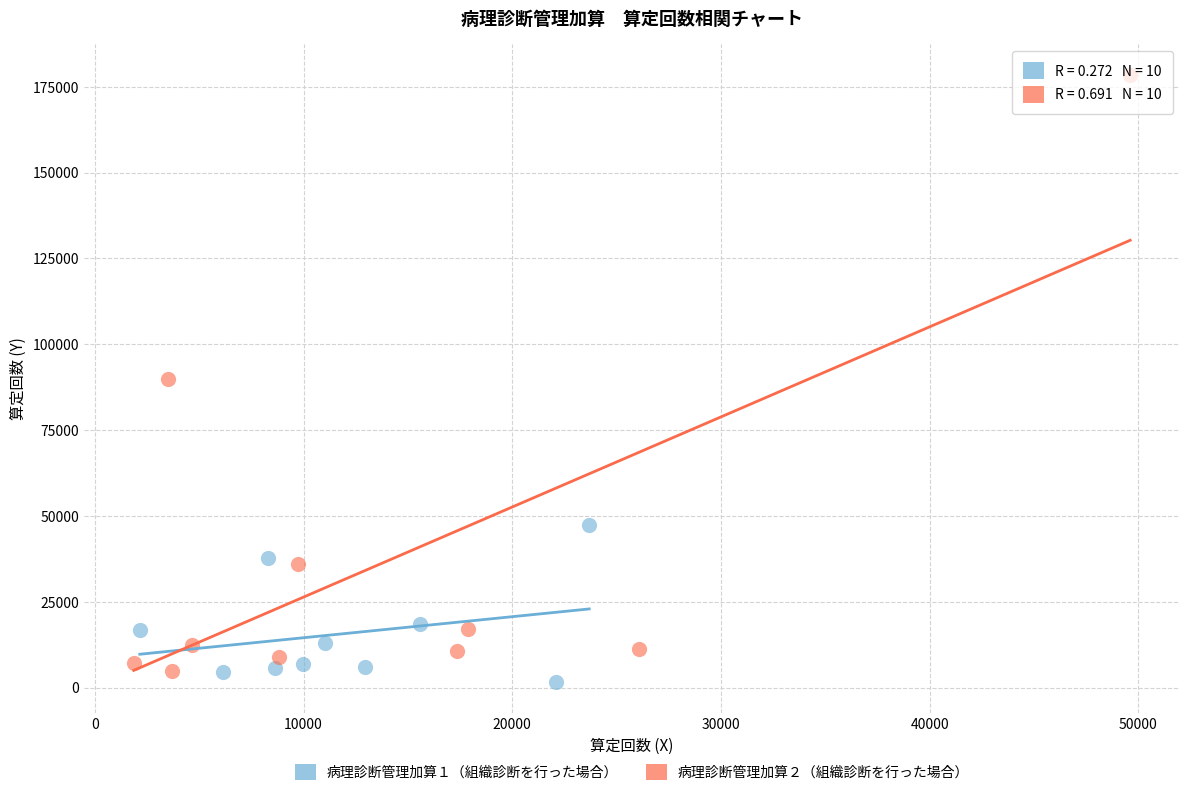

Which series contains the highest Y value?

病理診断管理加算２（組織診断を行った場合）